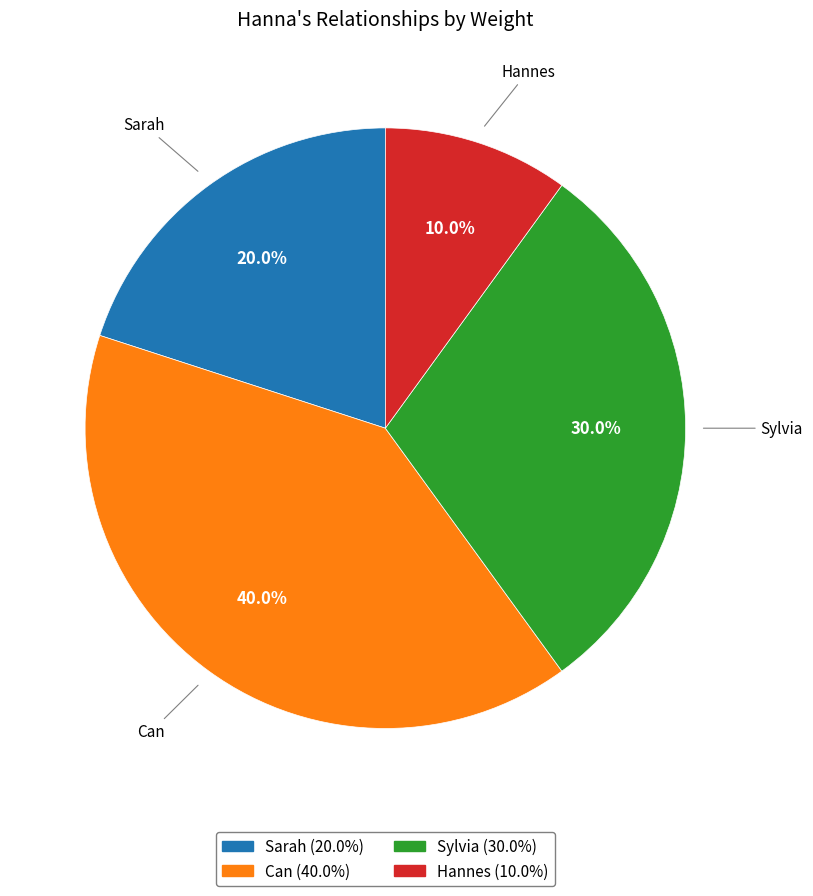

What is the ratio of the value at Sylvia to the value at Can?

0.8